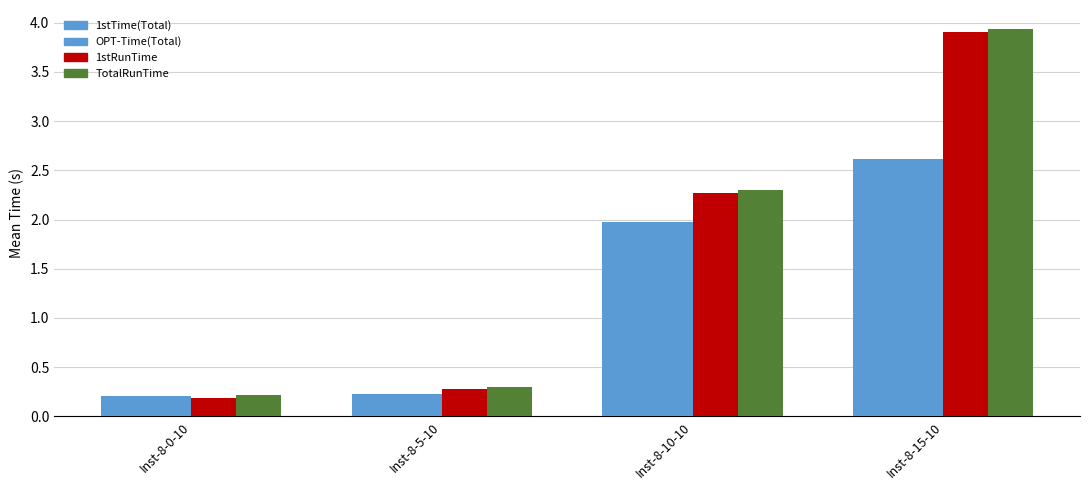

What is the maximum value shown in the chart?

3.9